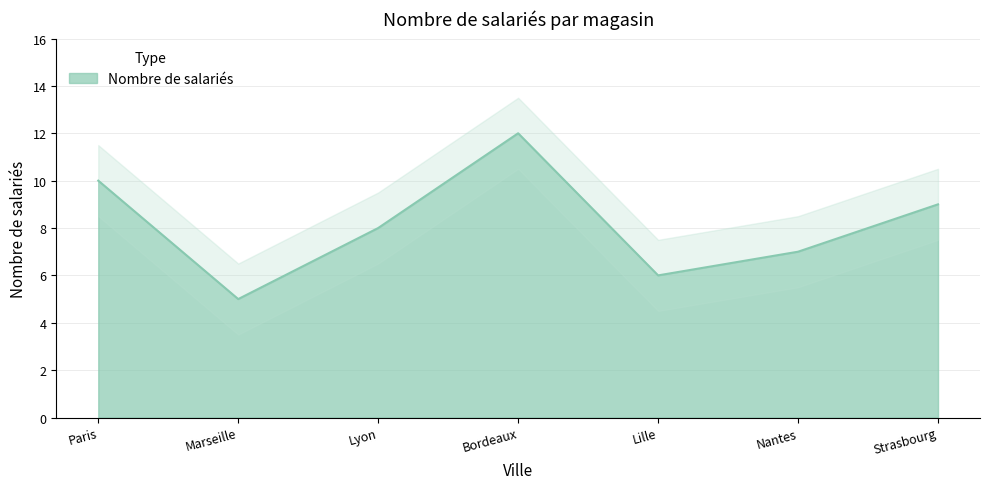

Read the Nombre de salariés value at Lille.

6